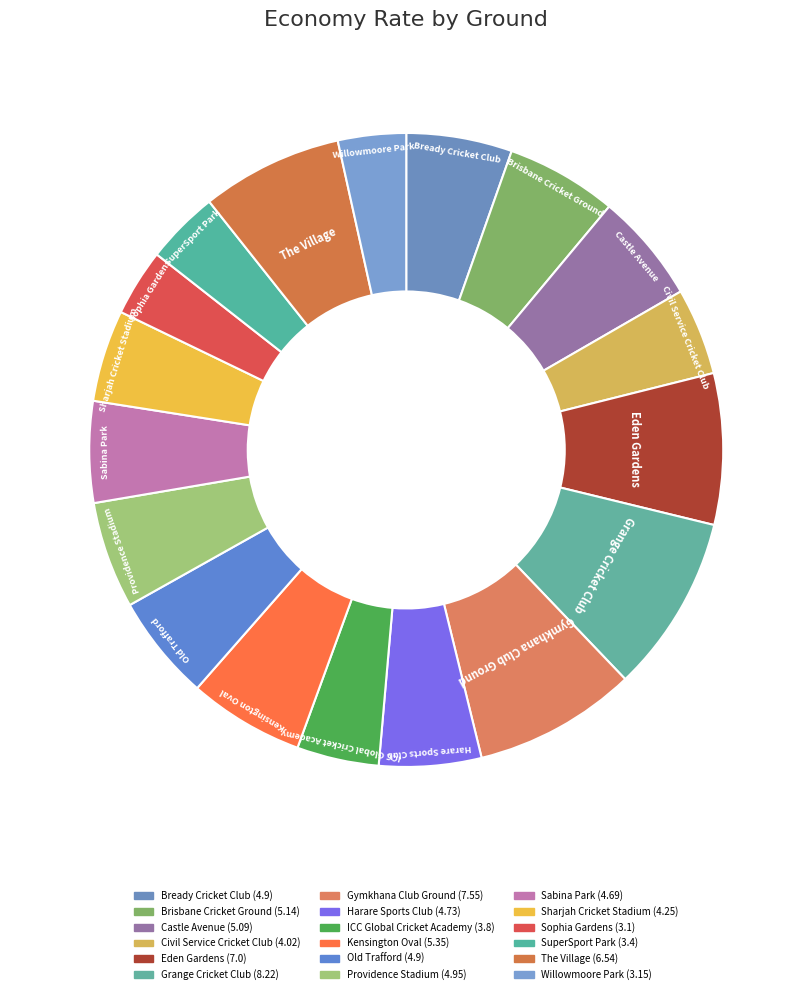

How many segments does this pie chart have?

18